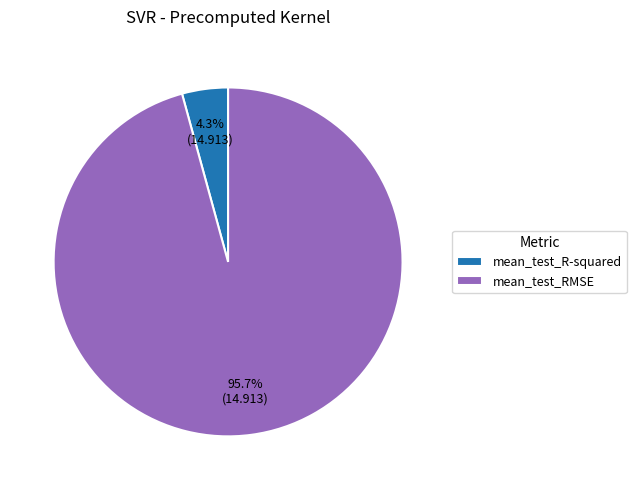

To the nearest percent, what percentage of the pie is mean_test_R-squared?

4%